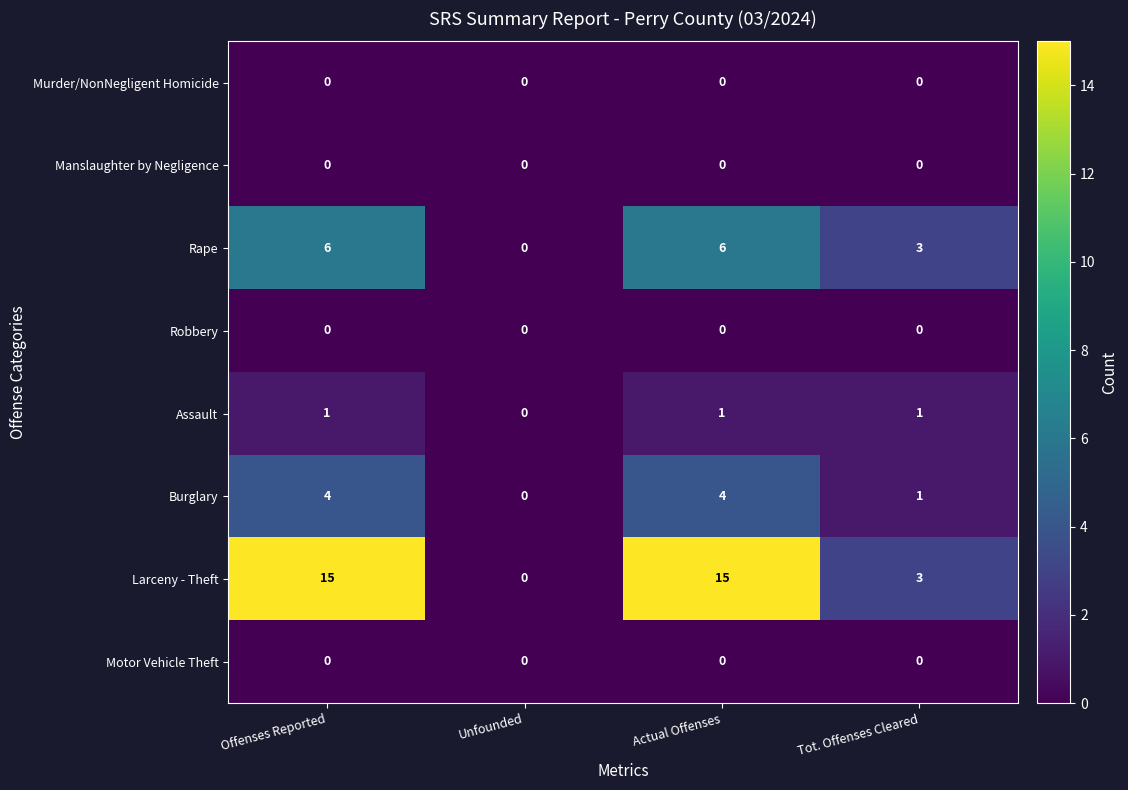

Which series has the largest total across all categories?

Larceny - Theft